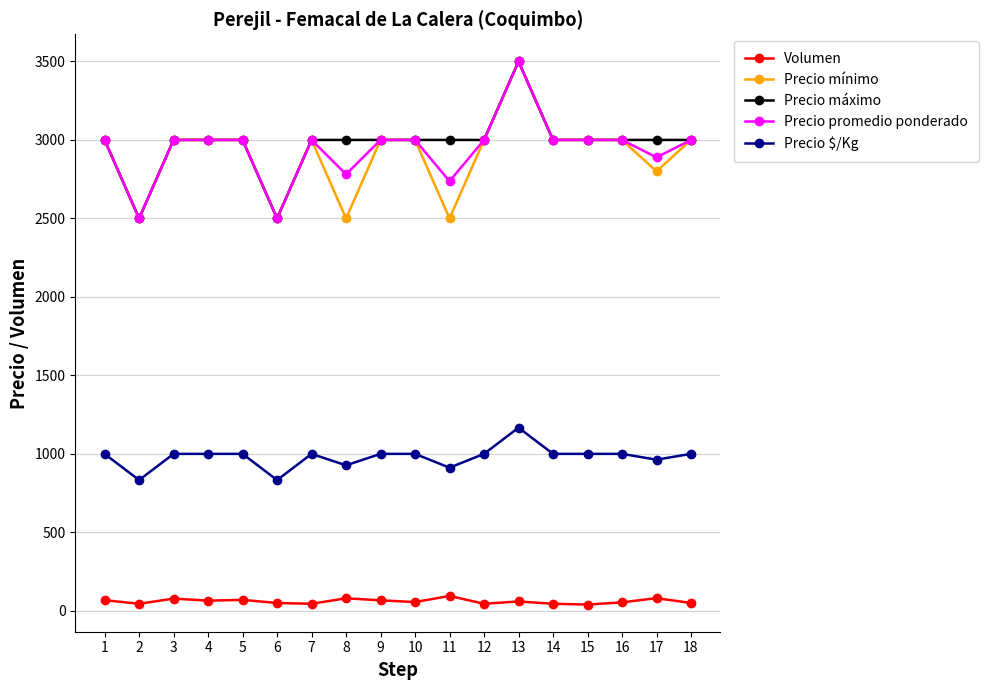

Is the value of Precio mínimo at 8 greater than the value of Precio promedio ponderado at 11?

No